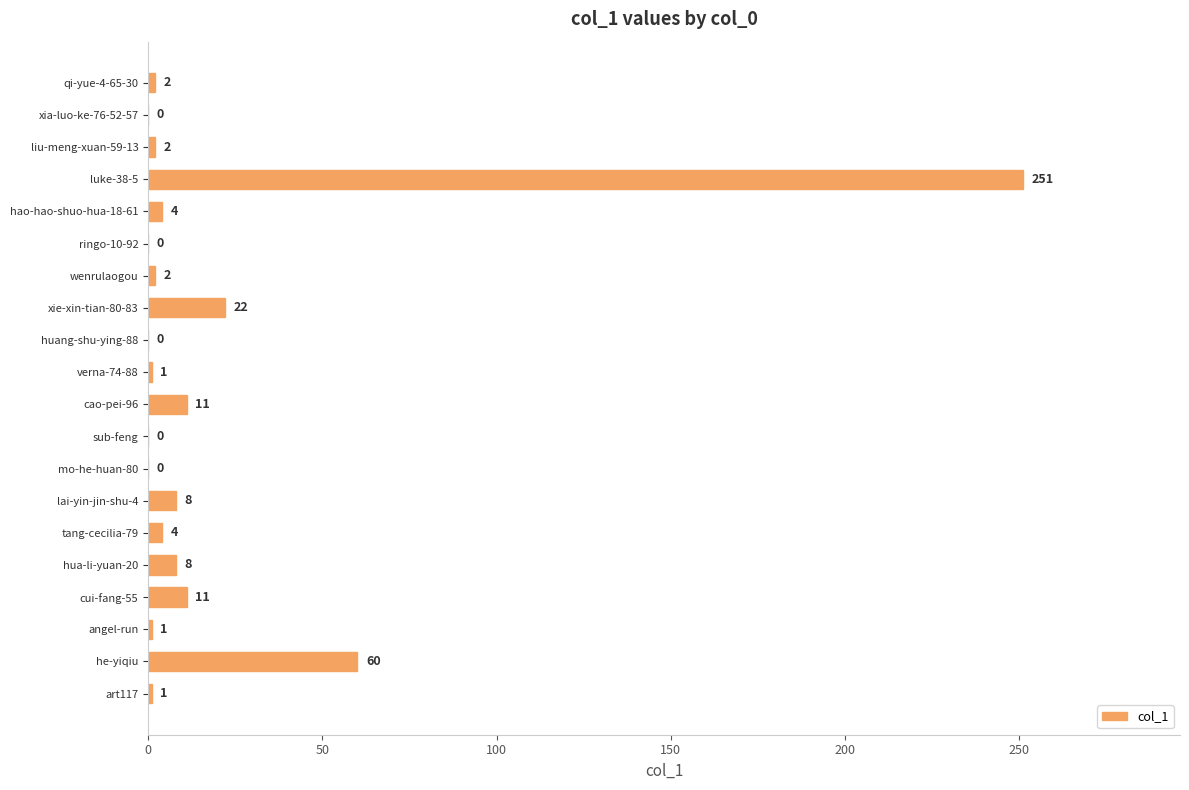

What is the sum of the values at qi-yue-4-65-30 and cao-pei-96?

13